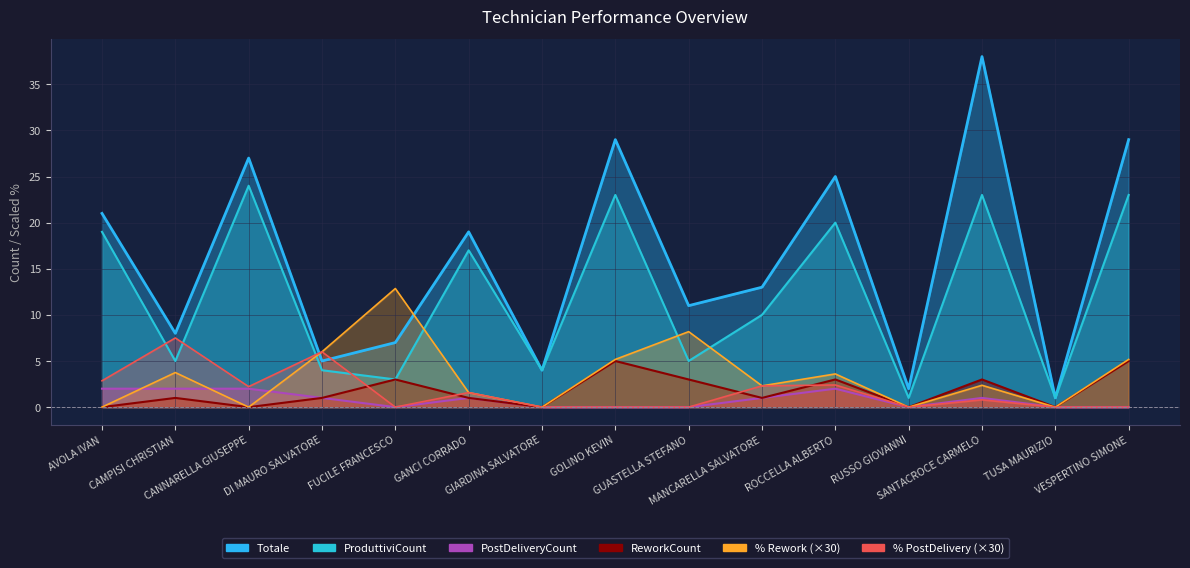

At how many categories does at least one series exceed 33?

1